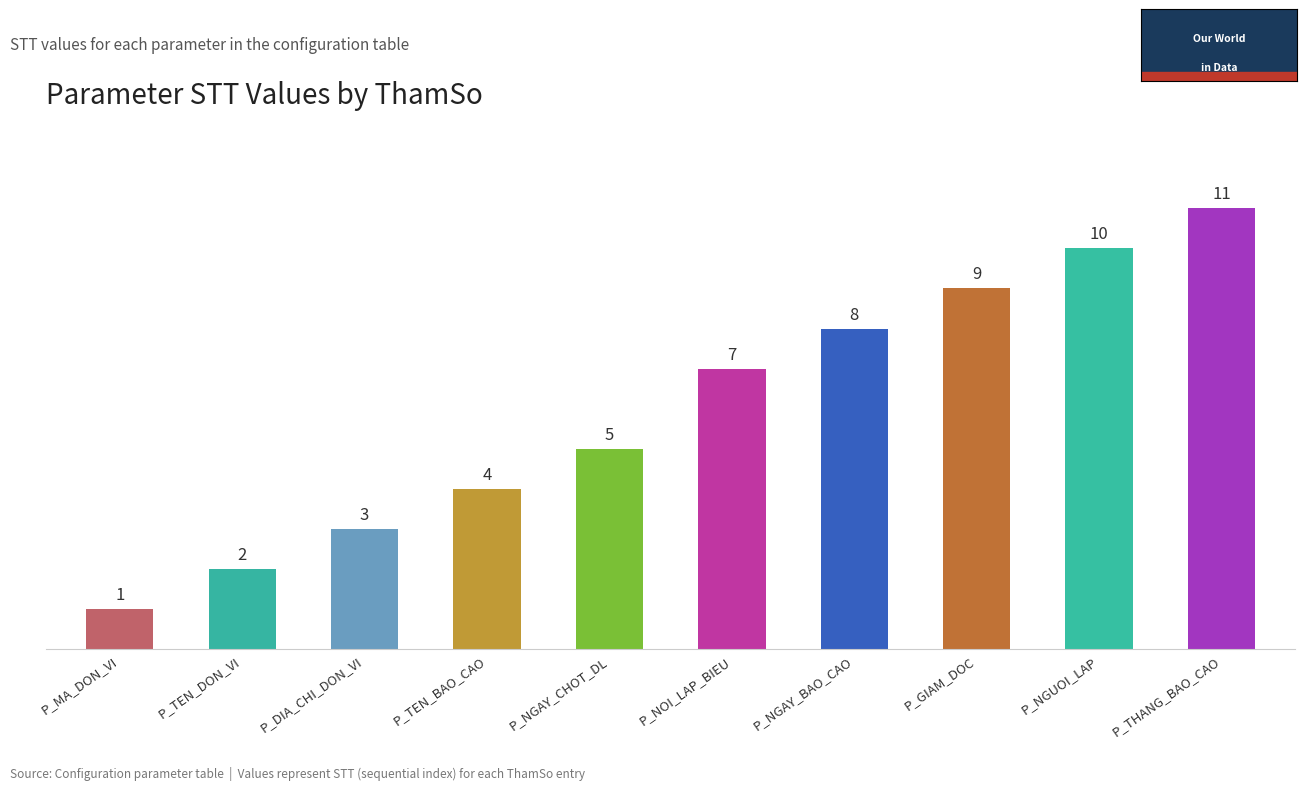

Approximately how many times larger is the value at P_TEN_DON_VI compared to P_DIA_CHI_DON_VI?

0.7